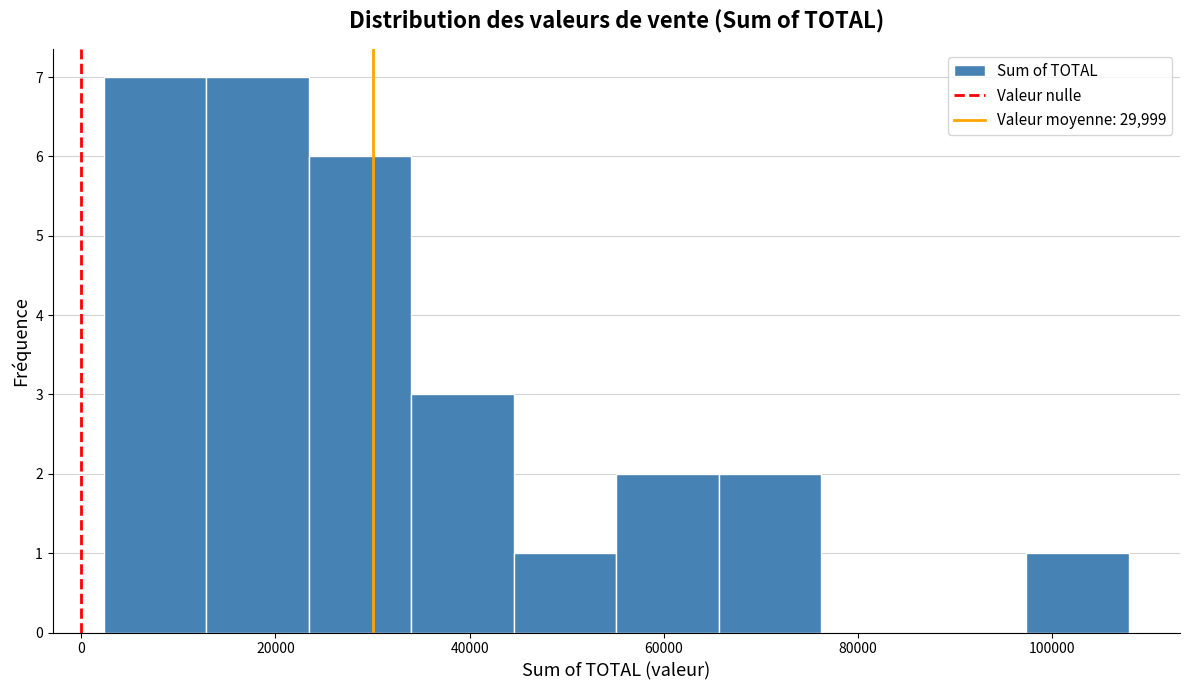

Reading left to right, transcribe this chart: for each bar, give the range it covers on the x-axis and its height. Neither the bar edges nor the heights are printed on the chart, so give them approximately, as read against the axes.

2000 to 12000: 7
12000 to 24000: 7
24000 to 34000: 6
34000 to 44000: 3
44000 to 56000: 1
56000 to 66000: 2
66000 to 76000: 2
76000 to 86000: 0
86000 to 98000: 0
98000 to 108000: 1